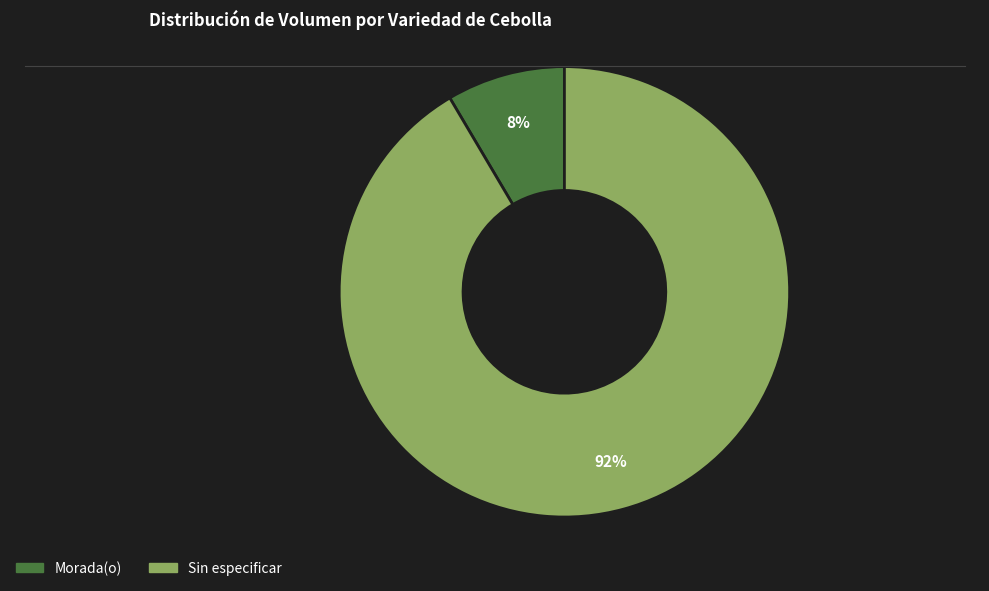

Combined, do Morada(o) and Sin especificar account for over 50%?

Yes